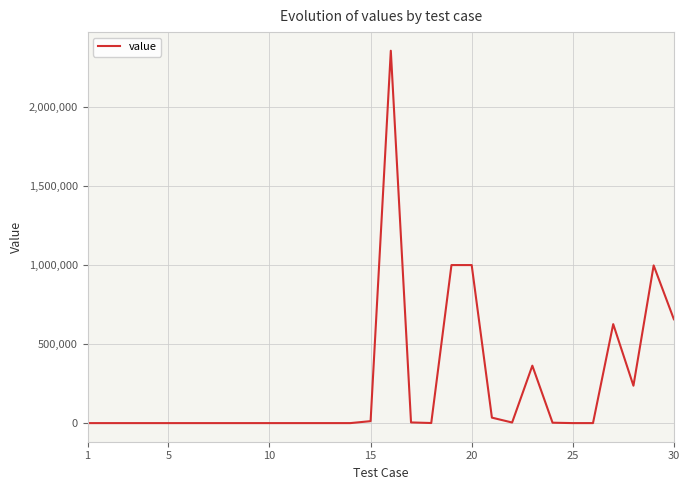

What is the greatest value displayed?

2356326